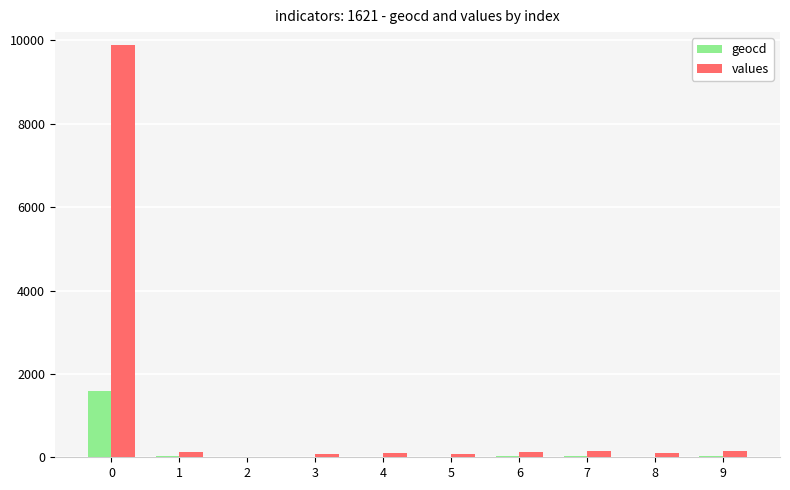

Are the bars grouped side by side (vs. stacked)?

Yes